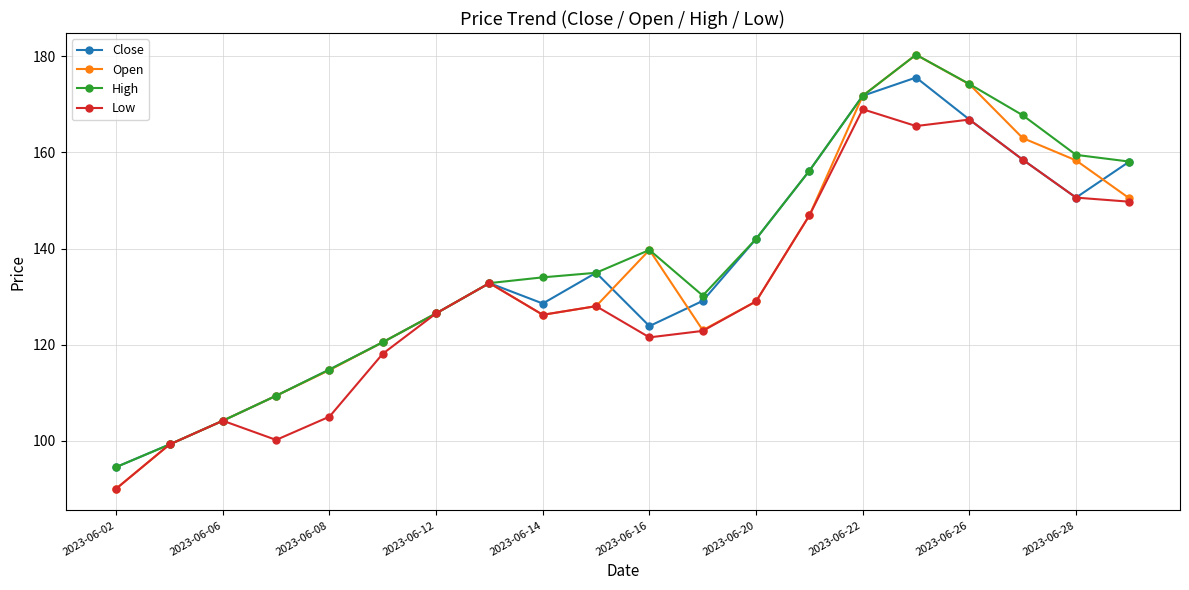

Which series has the widest spread of values?

Open